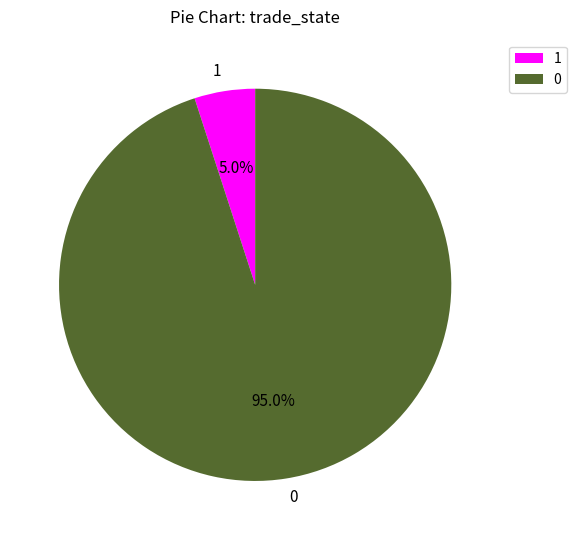

To the nearest percent, what is the average slice percentage?

50%